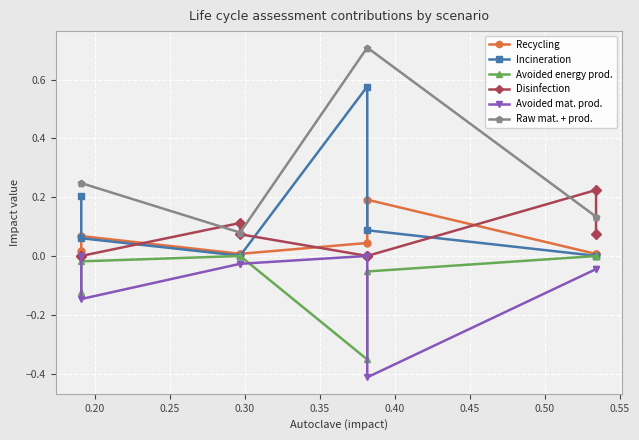

What is the sum of the Disinfection values at 0.45 and 0.25?

0.3